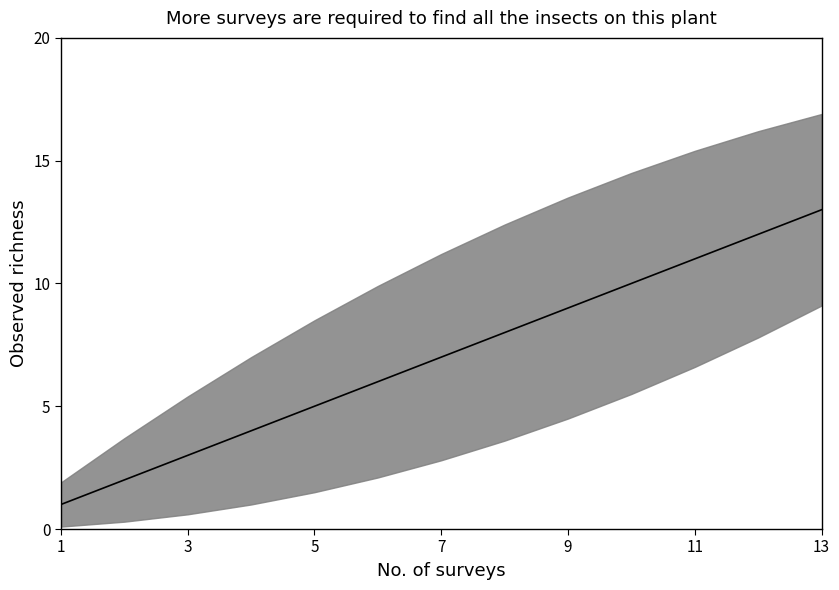

Which category has the lowest value across all series?

1